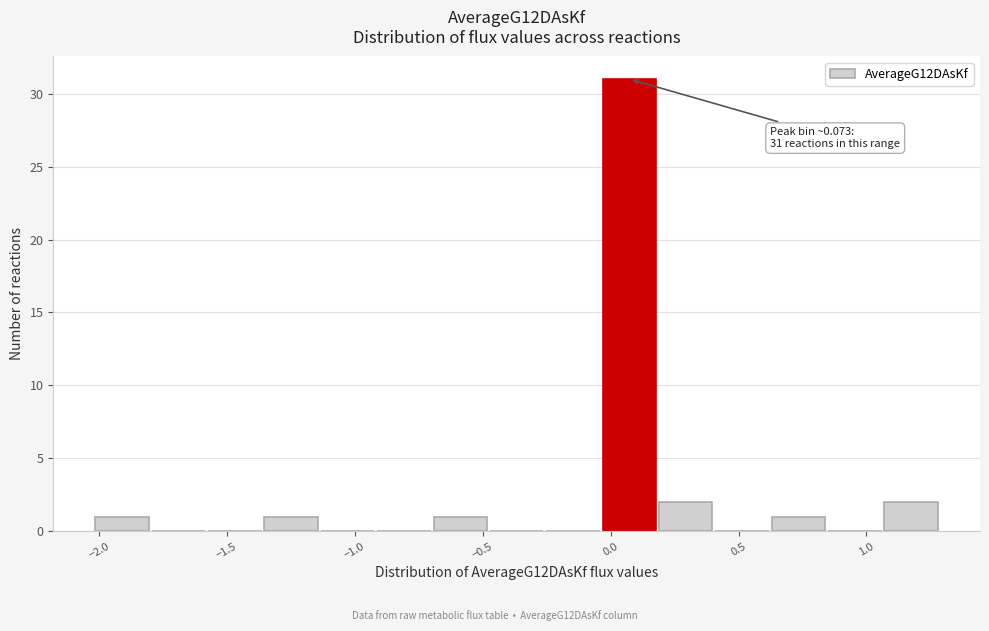

Over which range of the x-axis is the bar tallest?

-0.05 to 0.20